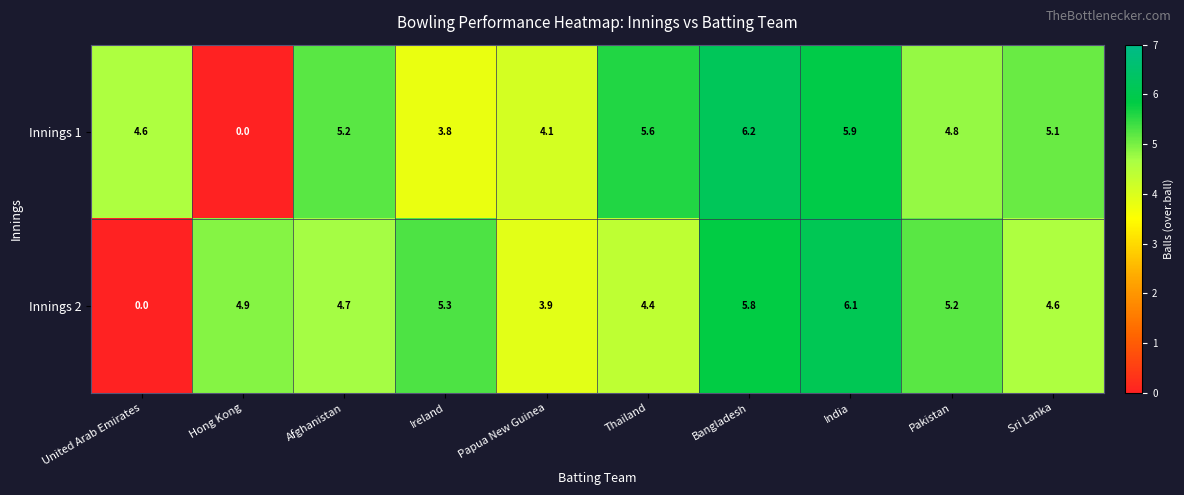

True or false: Innings 1 has a value of 5.6 at Thailand.

True